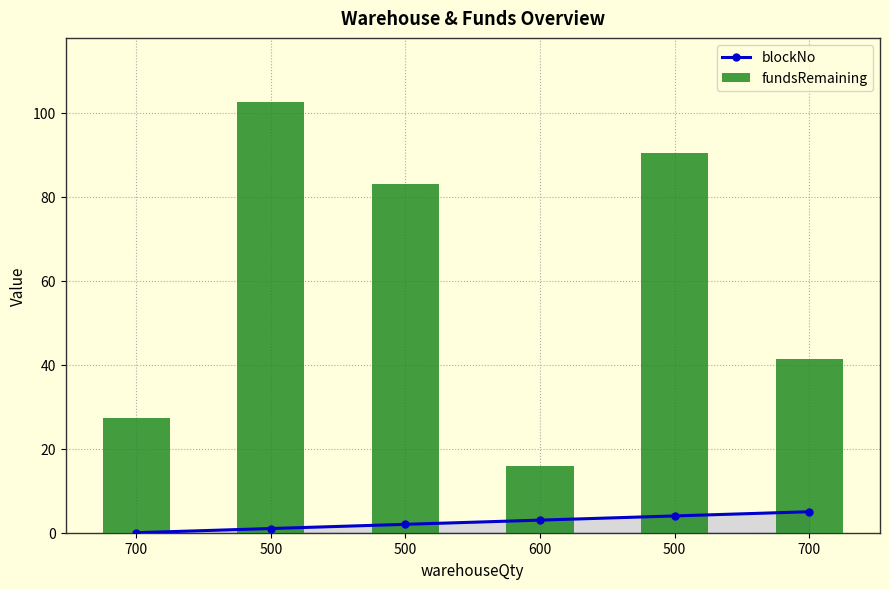

Reading left to right, list all the values displayed in this chart.

blockNo: 0.0	1.0	2.0	3.0	4.0	5.0
fundsRemaining: 27.4	102.5	83.1	15.8	90.3	41.3